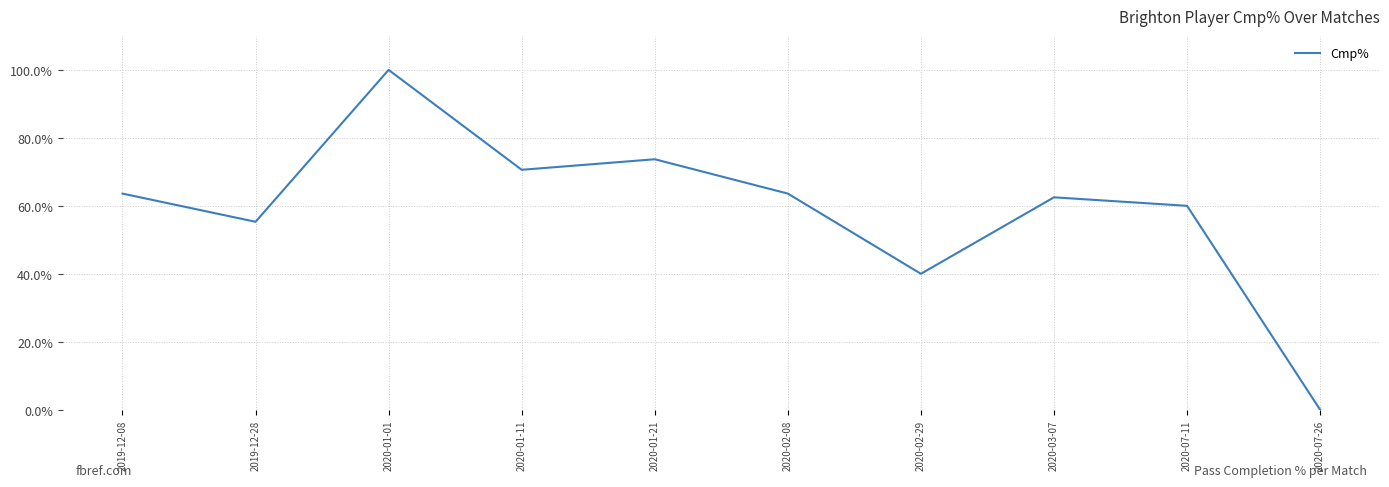

What is the change in value from 2020-01-01 to 2020-07-26?

-100.0